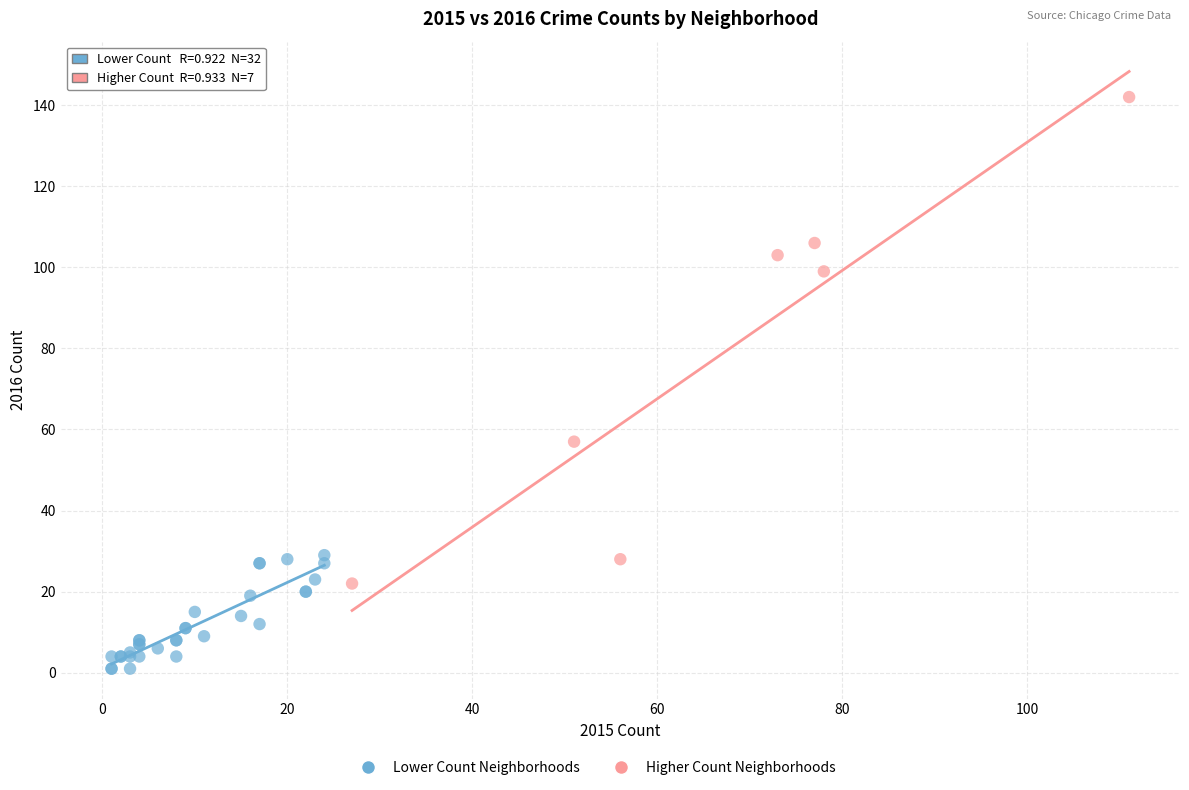

Which series contains the highest Y value?

Higher Count Neighborhoods